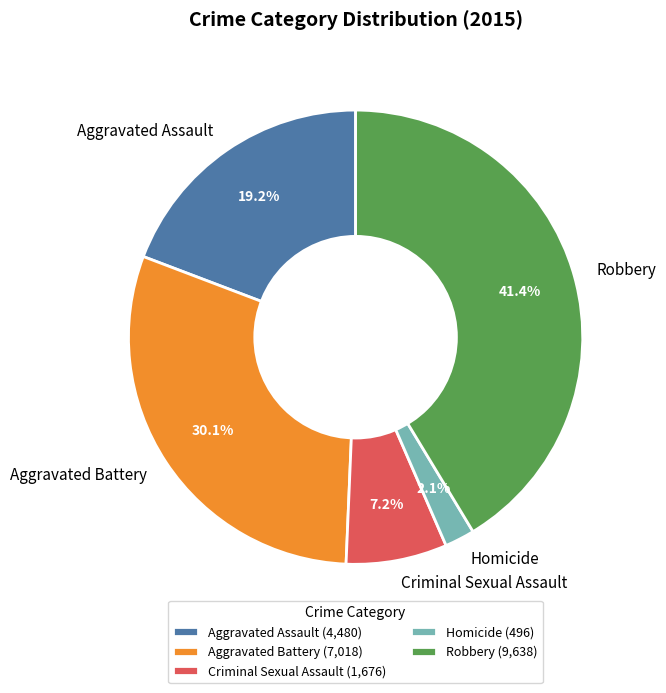

To the nearest percent, what percentage of the pie is Homicide?

2%